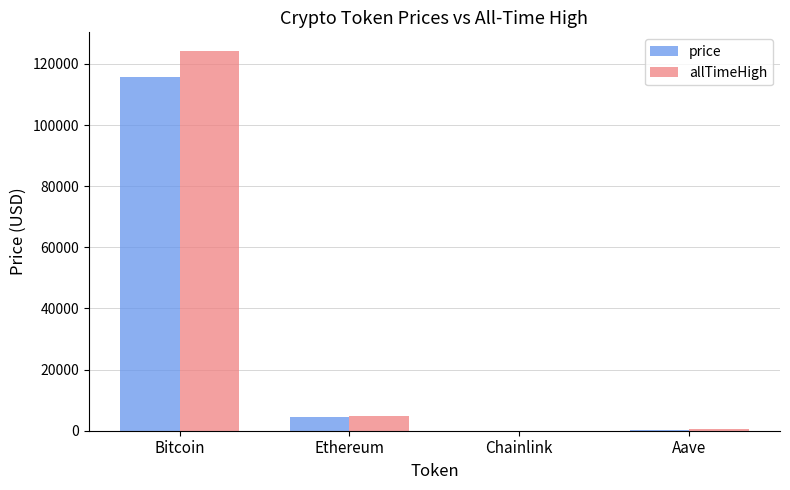

Is the value of allTimeHigh at Bitcoin greater than the value of price at Aave?

Yes